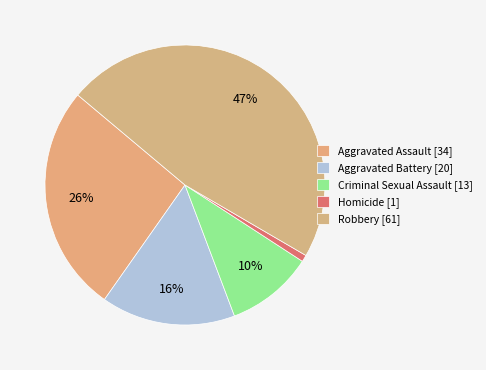

Does Aggravated Battery account for over 50% of the chart?

No